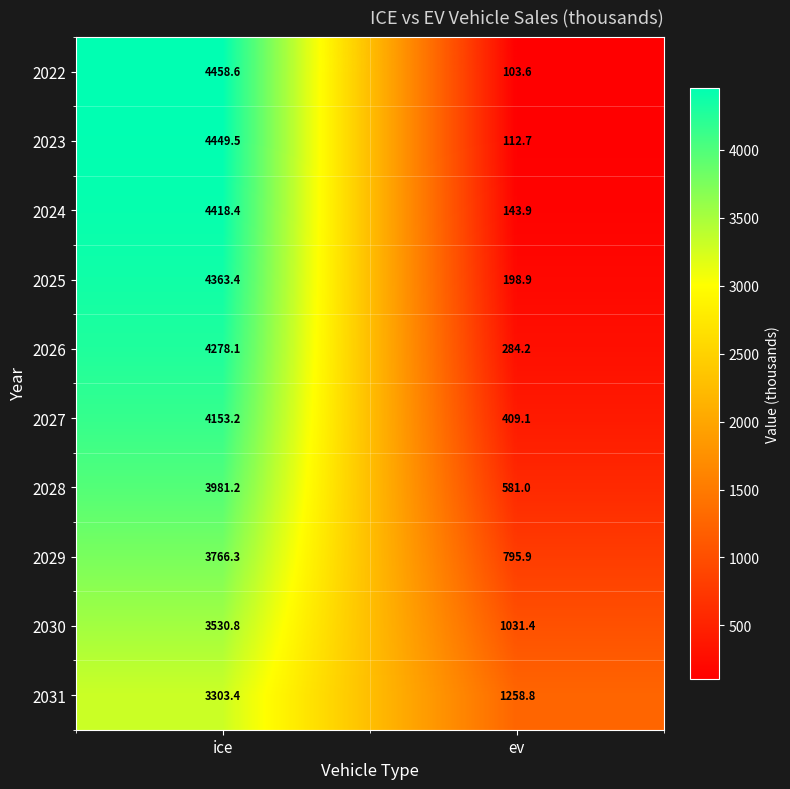

What is the spread (max minus min) of values at ev?

1155.2